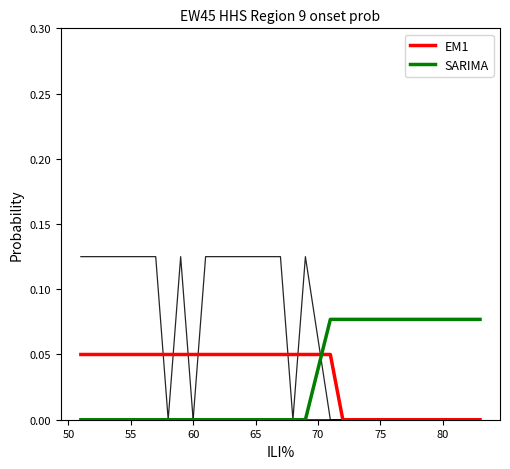

Is this an area chart (filled region under the line)?

No